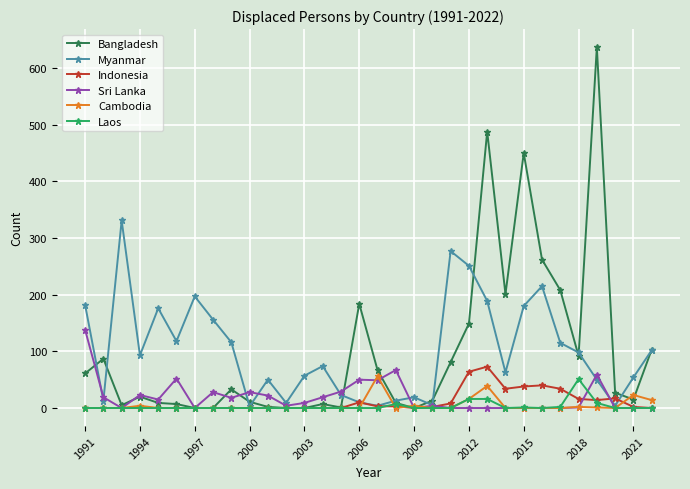

Which series has the largest range (max minus min)?

Bangladesh